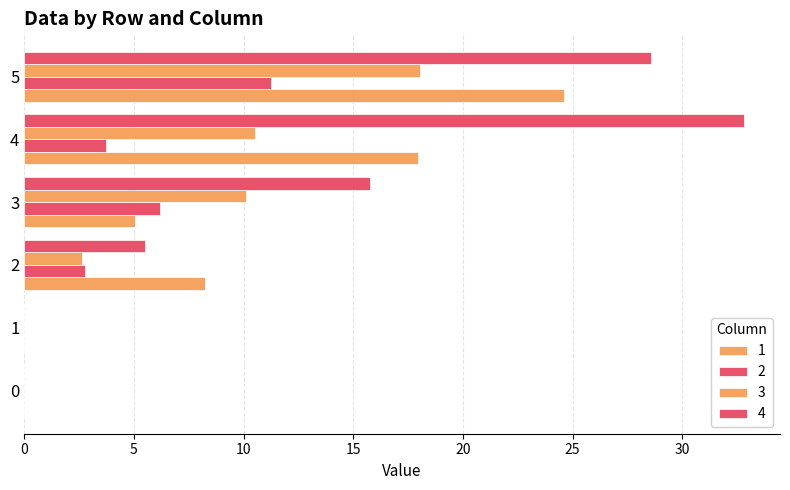

Reading left to right, list all the values displayed in this chart.

1: 0=0.0	1=0.0	2=8.2	3=5.1	4=17.9	5=24.6
2: 0=0.0	1=0.0	2=2.8	3=6.2	4=3.7	5=11.2
3: 0=0.0	1=0.0	2=2.6	3=10.1	4=10.5	5=18.0
4: 0=0.0	1=0.0	2=5.5	3=15.8	4=32.8	5=28.6